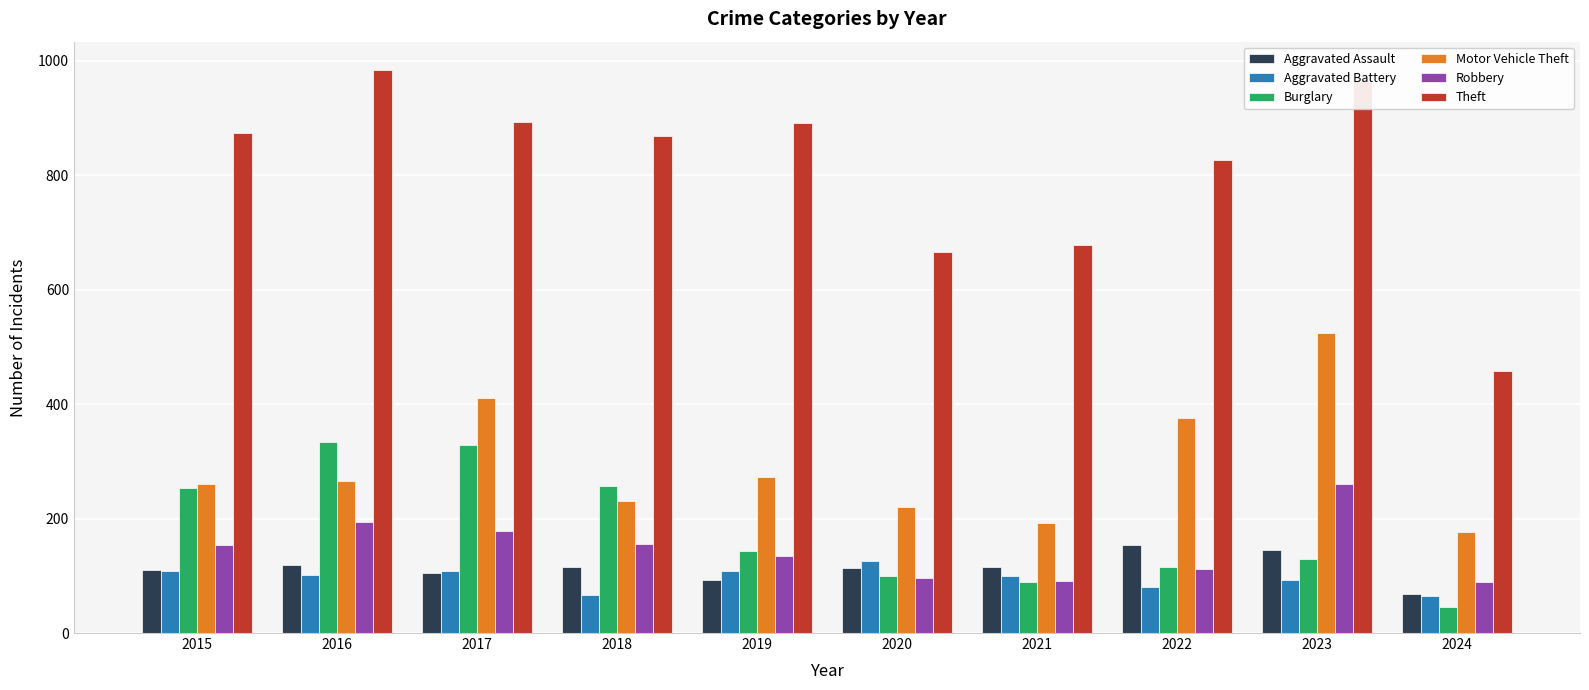

What is the approximate value of Motor Vehicle Theft at 2018, to the nearest 10?

230